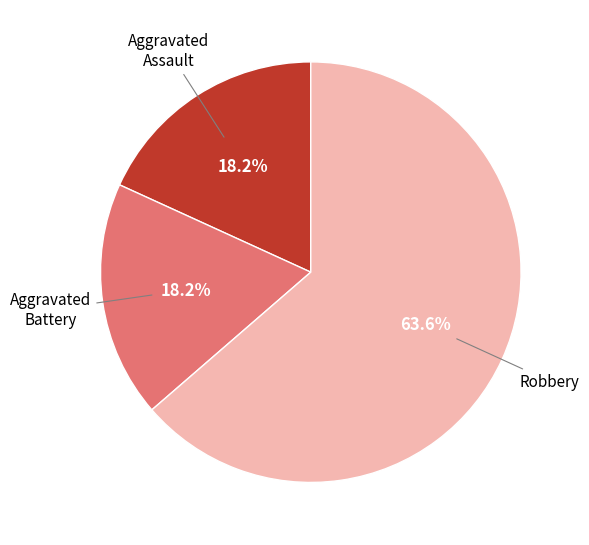

Is there a majority slice in this chart?

Yes